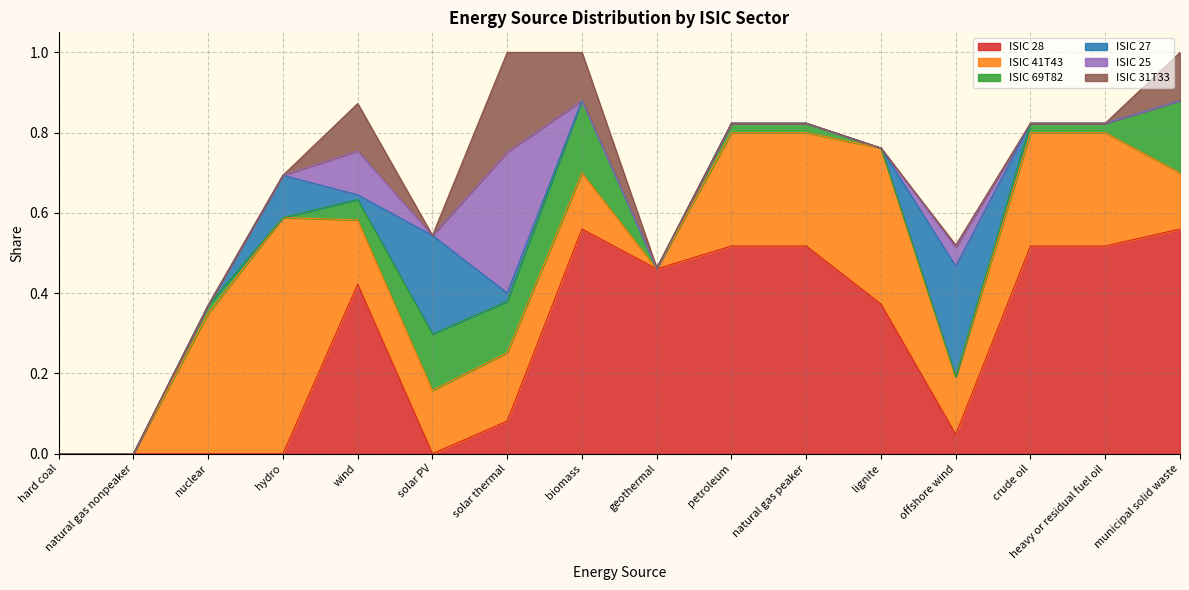

Which series has the largest total across all categories?

ISIC 28